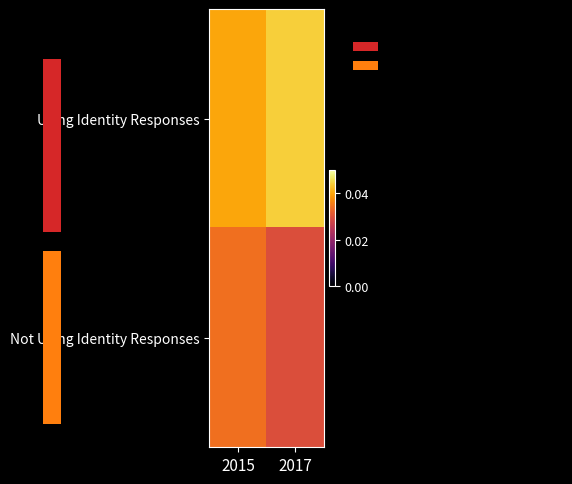

How many Using Identity Responses values are between 0 and 1?

2